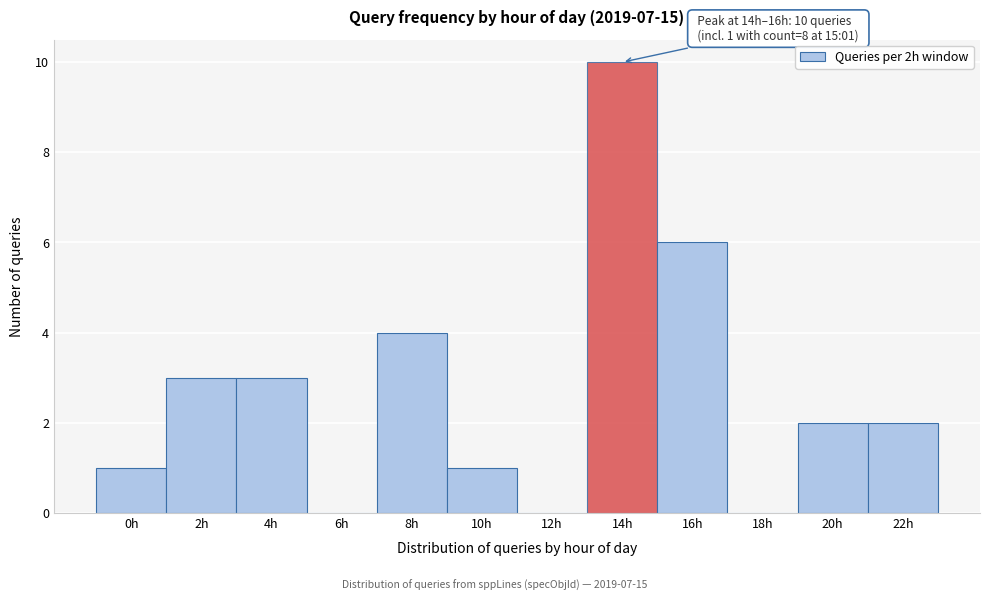

Reading left to right, what are all the values shown in this chart?

0h=1	2h=3	4h=3	6h=0	8h=4	10h=1	12h=0	14h=10	16h=6	18h=0	20h=2	22h=2